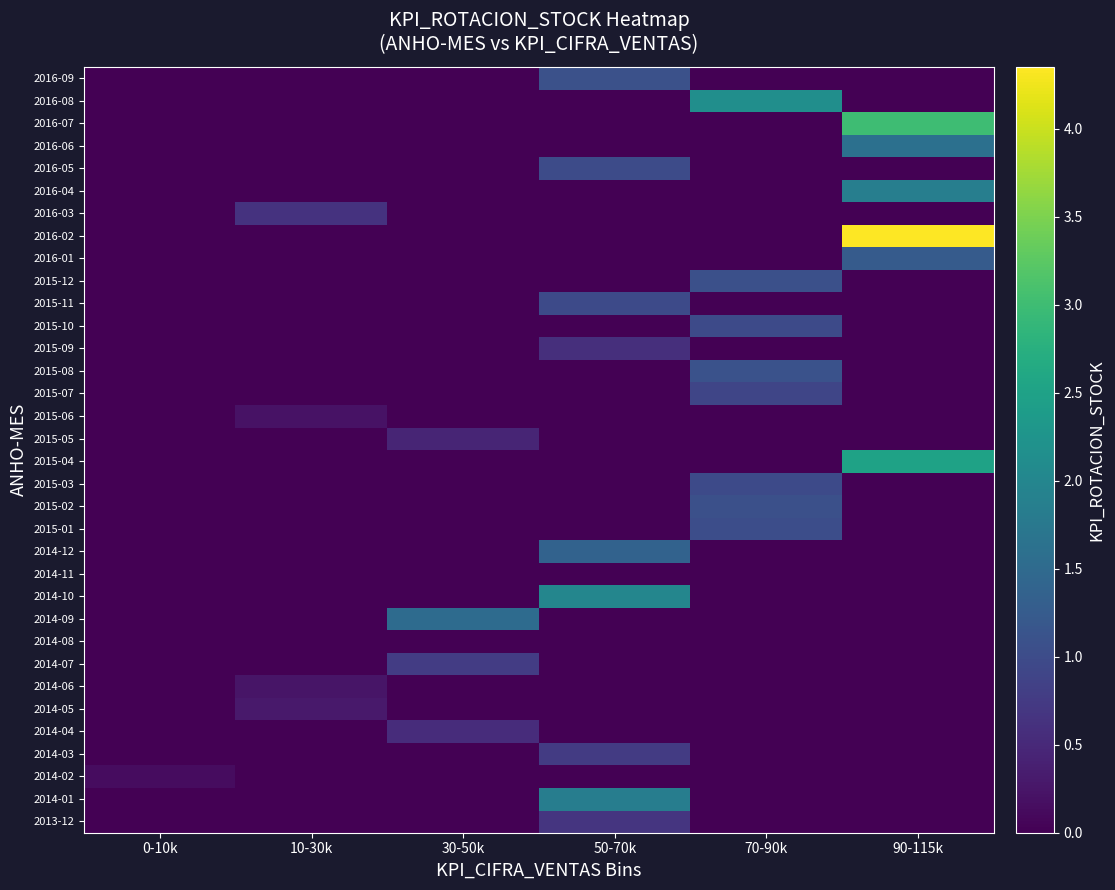

Rank the series at 50-70k from highest to lowest value.

2014-10, 2014-01, 2014-12, 2016-09, 2016-05, 2015-11, 2014-03, 2013-12, 2015-09, 2014-02, 2014-04, 2014-05, 2014-06, 2014-07, 2014-08, 2014-09, 2014-11, 2015-01, 2015-02, 2015-03, 2015-04, 2015-05, 2015-06, 2015-07, 2015-08, 2015-10, 2015-12, 2016-01, 2016-02, 2016-03, 2016-04, 2016-06, 2016-07, 2016-08